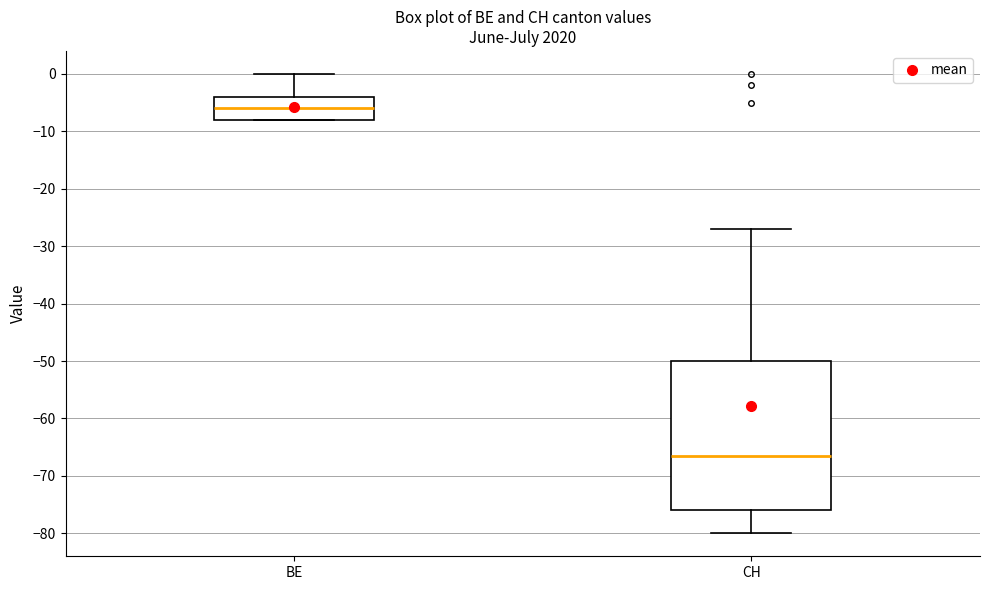

Reading left to right, transcribe this box plot: for each box, give where its median line is, the range the box spans, and where its two whiskers end, as read against the y-axis. The values are not printed on the chart, so give them approximately, as read against the axis.

BE: median -6, box -8 to -4, whiskers -8 to 0
CH: median -66, box -76 to -50, whiskers -80 to -27